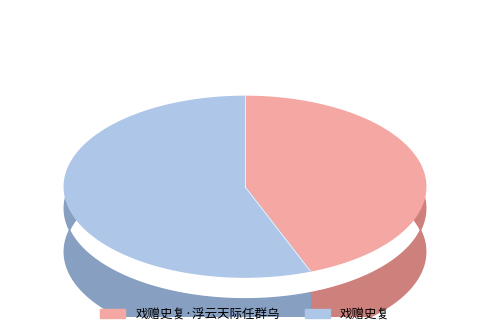

Is there a majority slice in this chart?

Yes